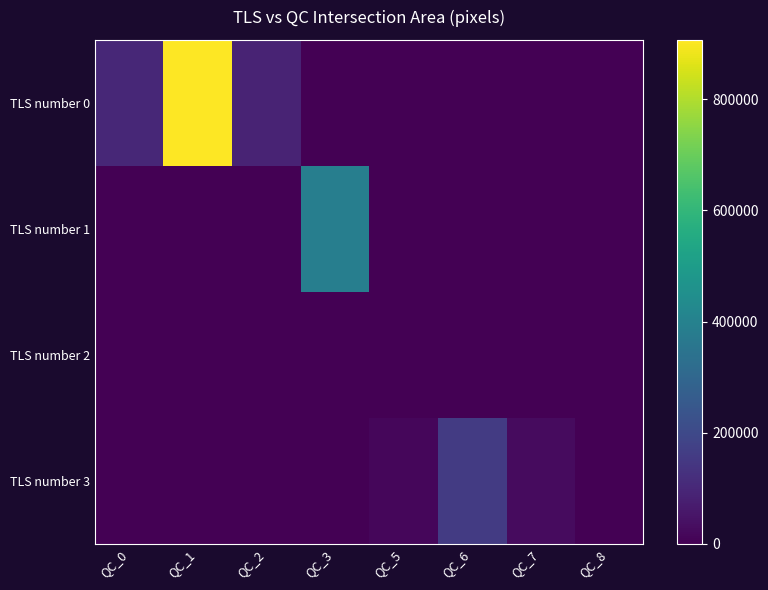

Reading right to left, transcribe all the data shown in this chart.

TLS number 0: QC_8=0.0	QC_7=0.0	QC_6=0.0	QC_5=0.0	QC_3=0.0	QC_2=89412.9	QC_1=907031.9	QC_0=102342.1
TLS number 1: QC_8=0.0	QC_7=0.0	QC_6=0.0	QC_5=0.0	QC_3=388500.1	QC_2=0.0	QC_1=0.0	QC_0=0.0
TLS number 2: QC_8=0.0	QC_7=0.0	QC_6=0.0	QC_5=0.0	QC_3=0.0	QC_2=0.0	QC_1=0.0	QC_0=0.0
TLS number 3: QC_8=1233.2	QC_7=25146.0	QC_6=158838.9	QC_5=17707.7	QC_3=0.0	QC_2=0.0	QC_1=0.0	QC_0=0.0